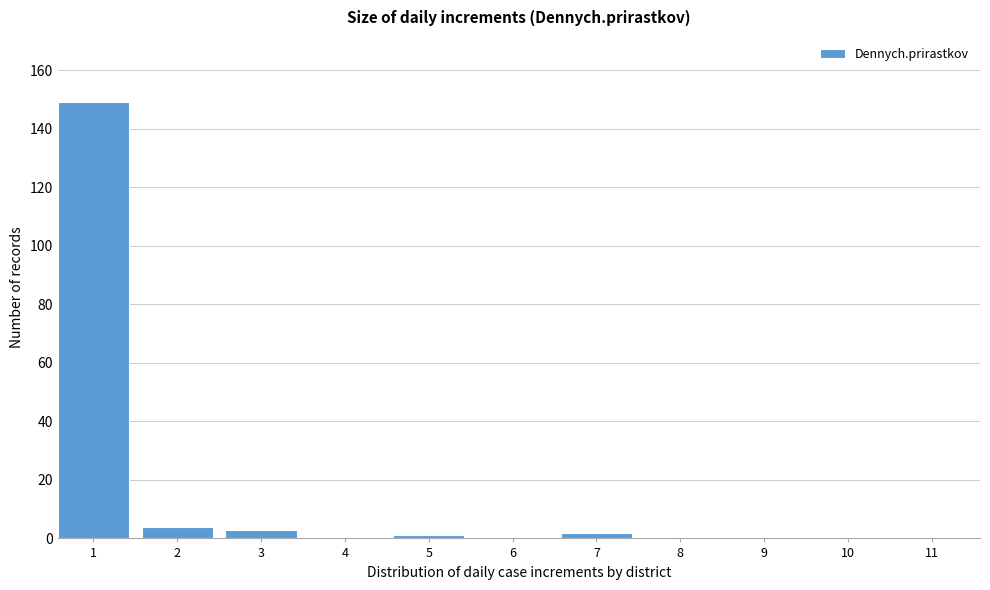

Reading left to right, list all the values displayed in this chart.

1=149	2=4	3=3	4=0	5=1	6=0	7=2	8=0	9=0	10=0	11=0